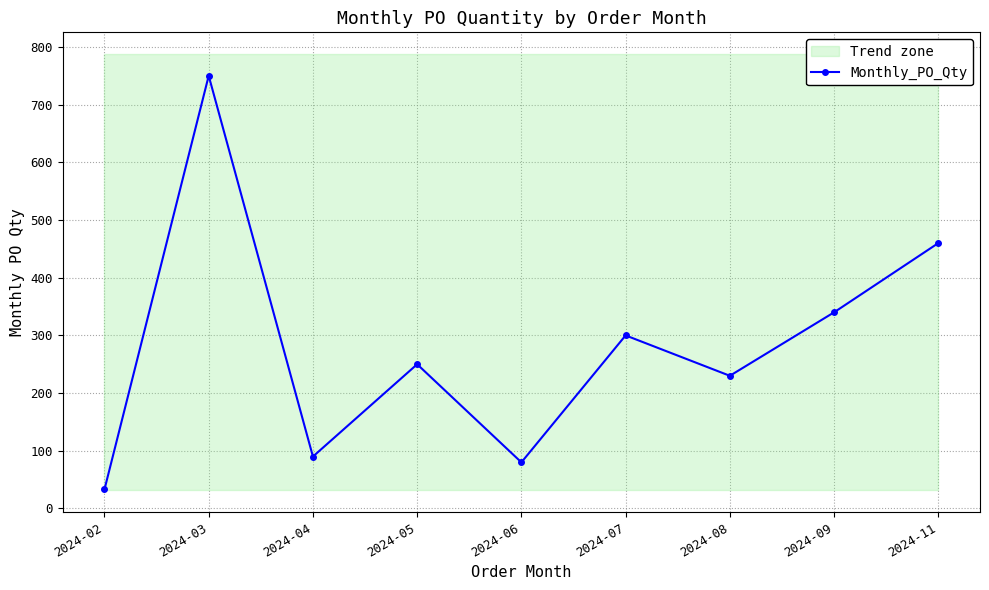

List the labels in order of value, smallest first.

2024-02, 2024-06, 2024-04, 2024-08, 2024-05, 2024-07, 2024-09, 2024-11, 2024-03